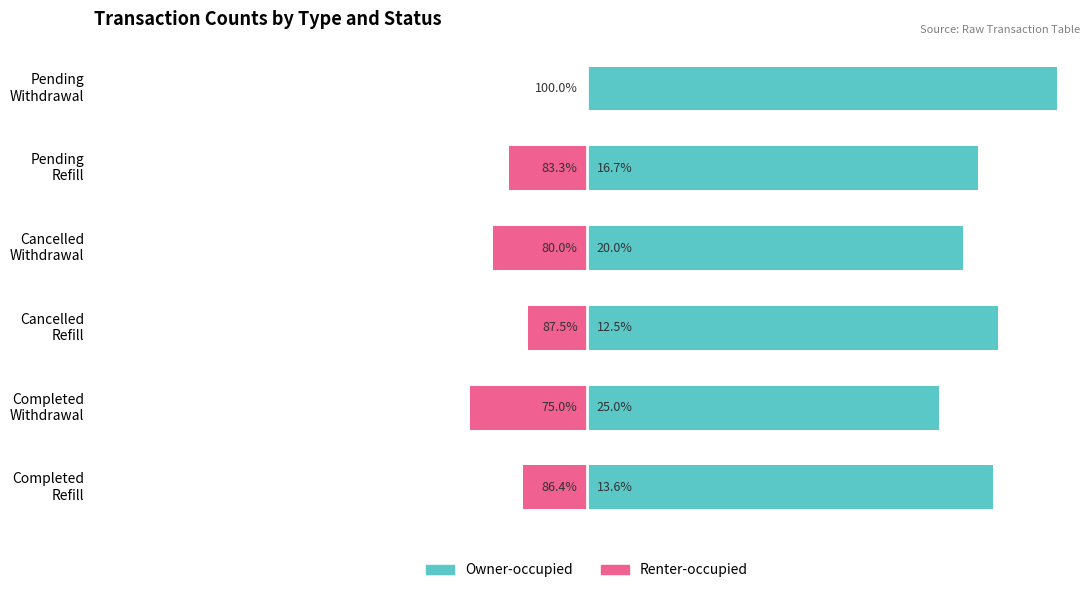

What are all the series names shown in the legend?

Owner-occupied, Renter-occupied